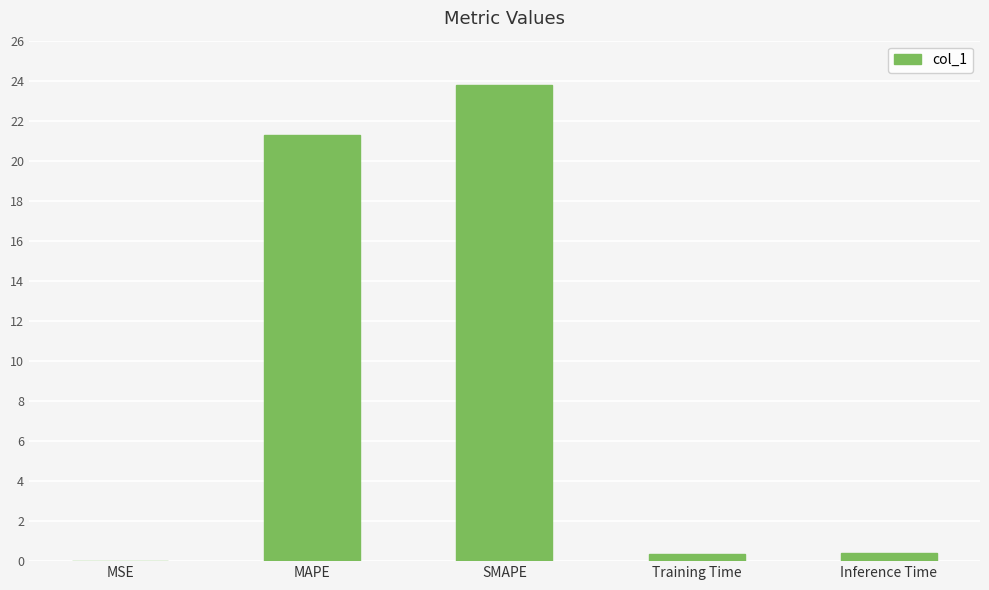

What is the maximum value shown in the chart?

23.8